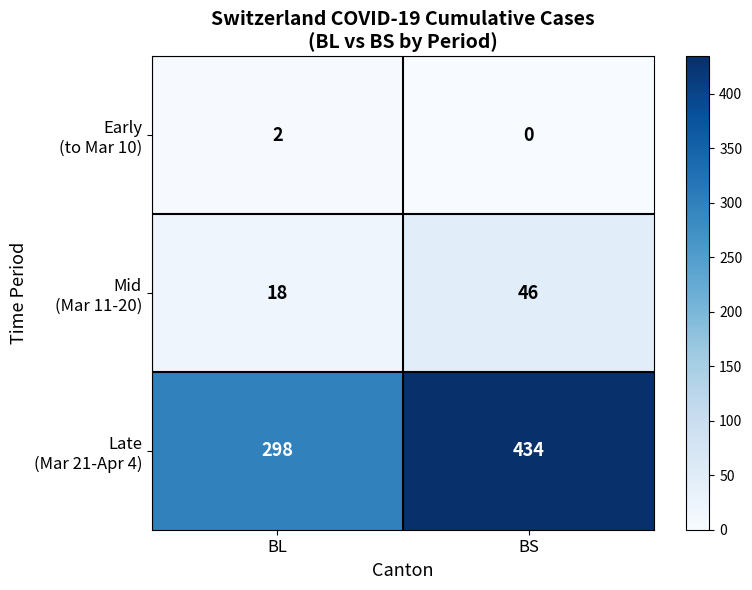

What is the total value across all series at BS?

480